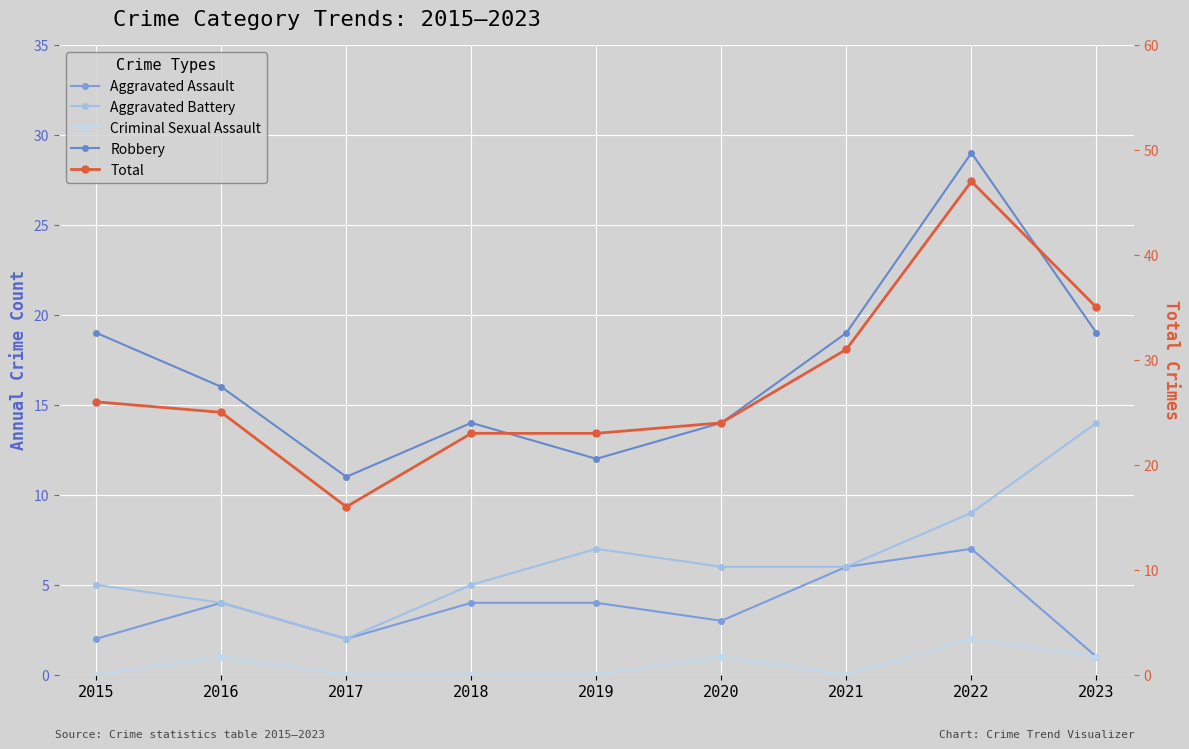

Count the number of categories in the chart.

9